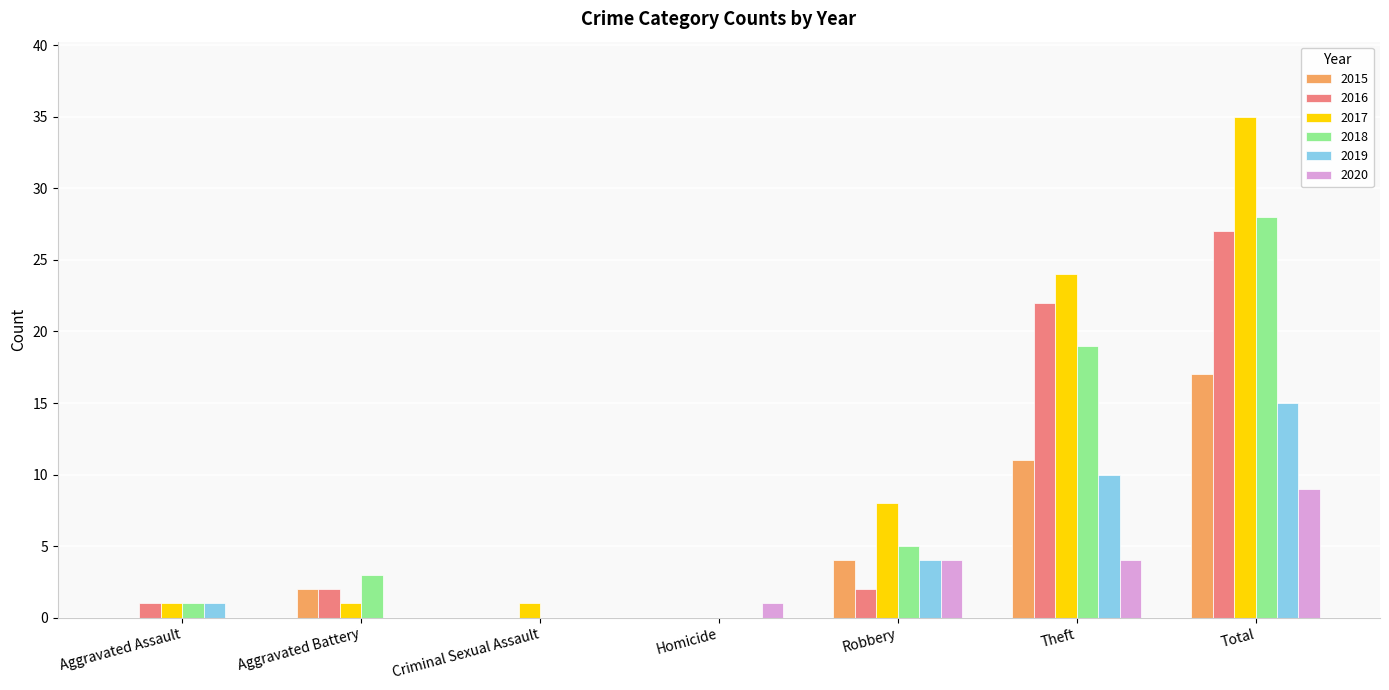

True or false: 2015 has a value of 11 at Theft.

True